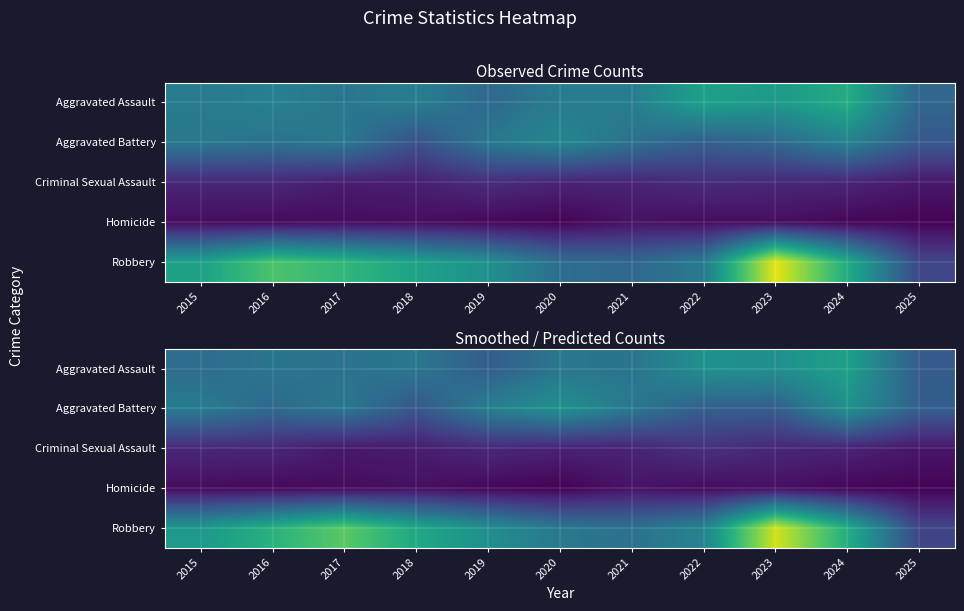

Reading left to right, list all the values displayed in this chart.

row_0: 2015=96.2	2016=105.0	2017=102.2	2018=107.0	2019=79.9	2020=106.4	2021=103.9	2022=135.5	2023=134.3	2024=152.6	2025=77.9
row_1: 2015=112.2	2016=92.5	2017=107.2	2018=72.9	2019=116.5	2020=137.3	2021=108.2	2022=80.9	2023=78.6	2024=136.7	2025=81.4
row_2: 2015=31.0	2016=29.7	2017=18.0	2018=20.9	2019=31.5	2020=25.8	2021=27.3	2022=38.6	2023=30.1	2024=27.0	2025=16.0
row_3: 2015=7.7	2016=6.2	2017=8.0	2018=11.2	2019=4.7	2020=1.8	2021=14.2	2022=8.2	2023=10.8	2024=4.2	2025=2.0
row_4: 2015=144.1	2016=172.4	2017=200.9	2018=162.0	2019=133.8	2020=107.4	2021=100.6	2022=120.9	2023=251.1	2024=167.6	2025=56.2